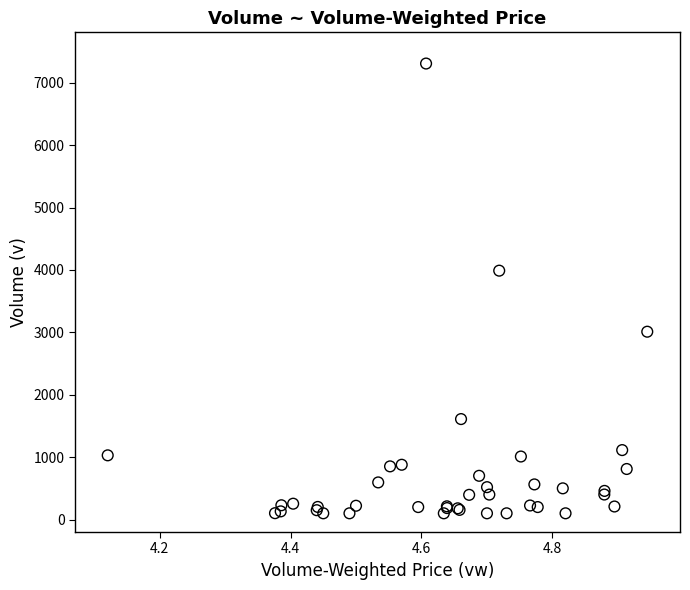

What Y value in the scatter plot is closest to 3703?

3988